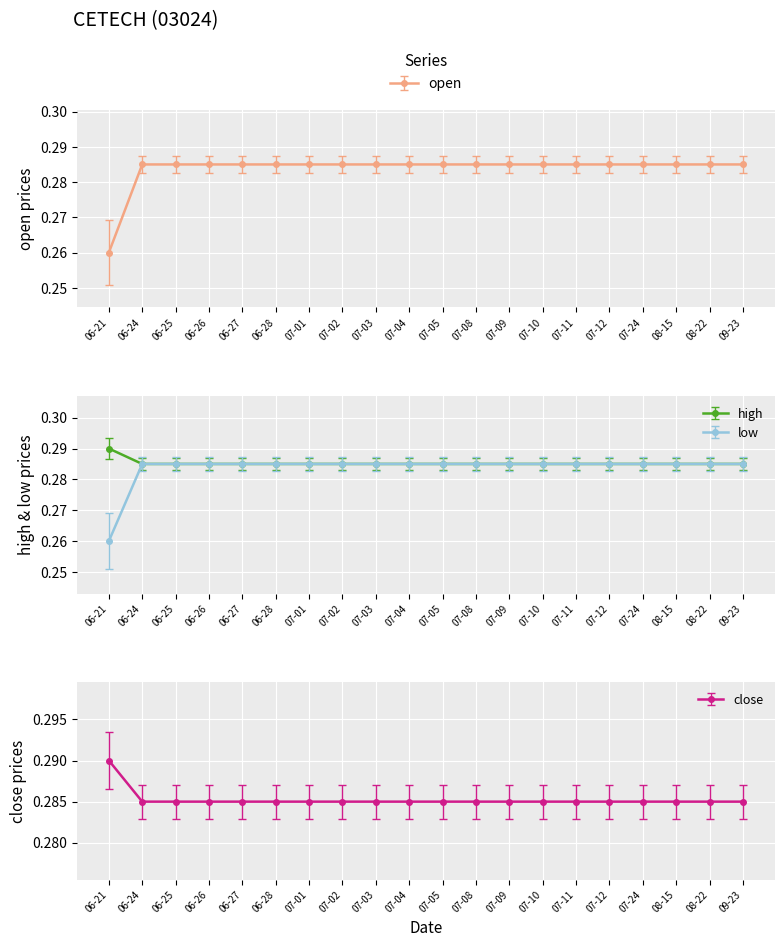

The low series shows 0.4 at 07-10. True or false?

False